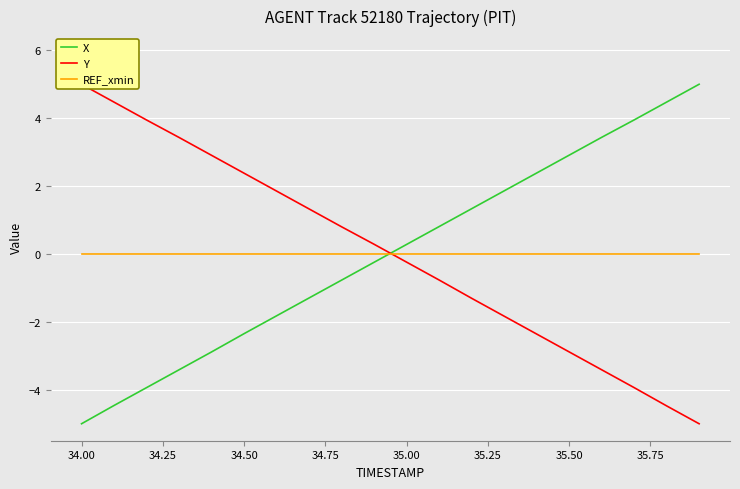

List the series in order of their peak value, highest first.

X, Y, REF_xmin